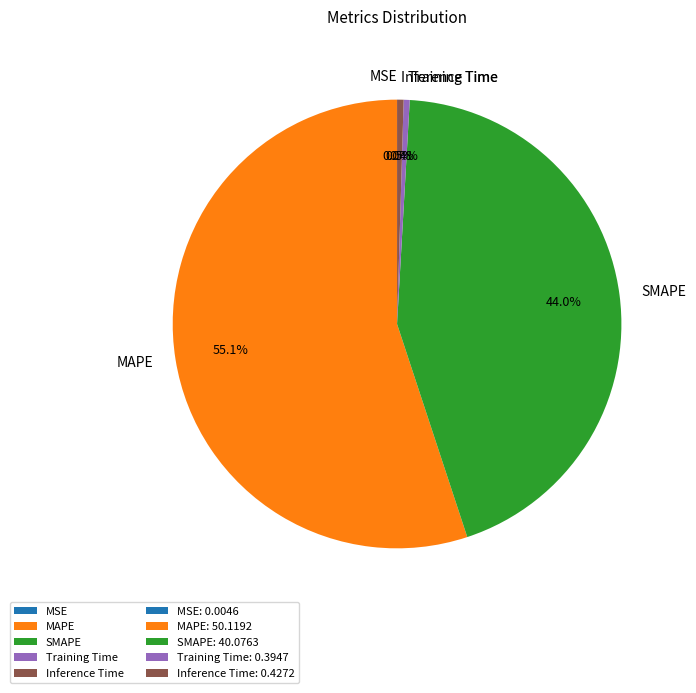

Which has a higher value, SMAPE or Training Time?

SMAPE